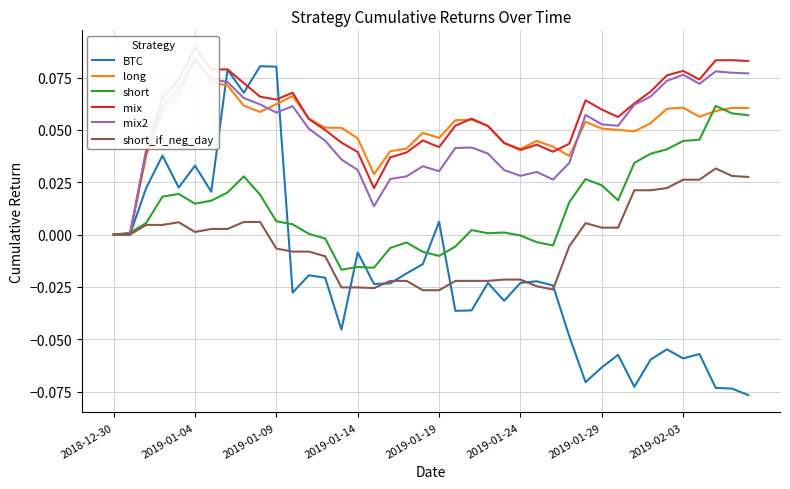

Which series has the widest spread of values?

BTC